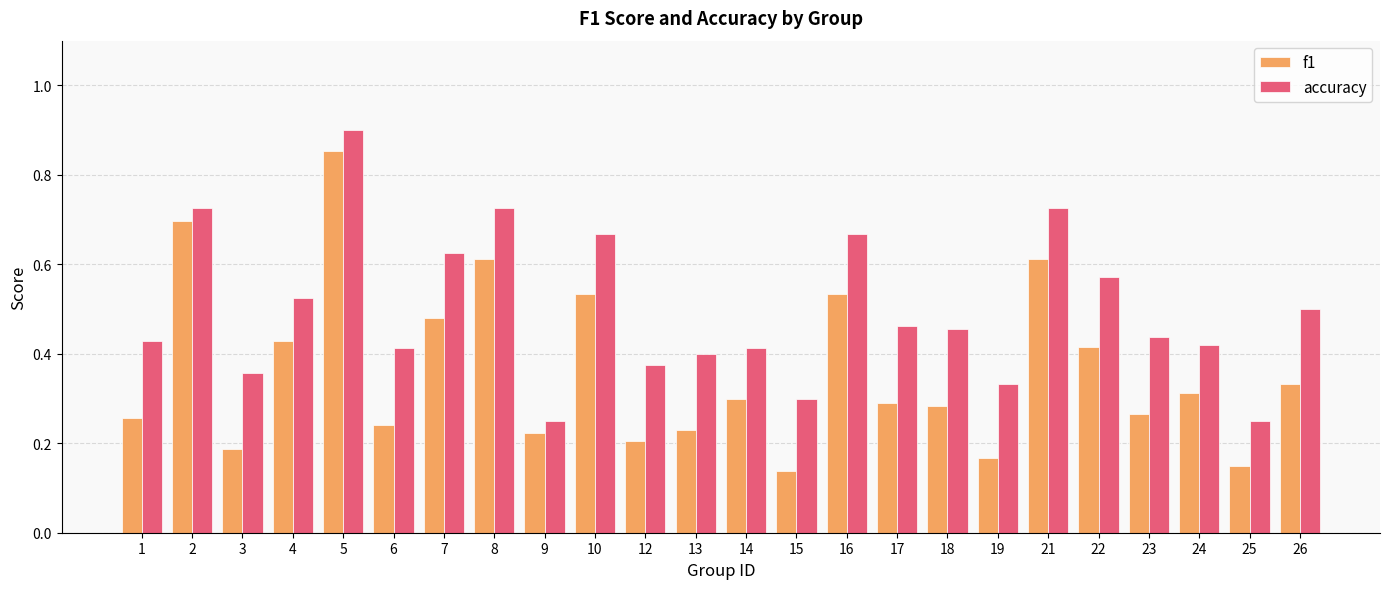

Which series has the largest total across all categories?

accuracy